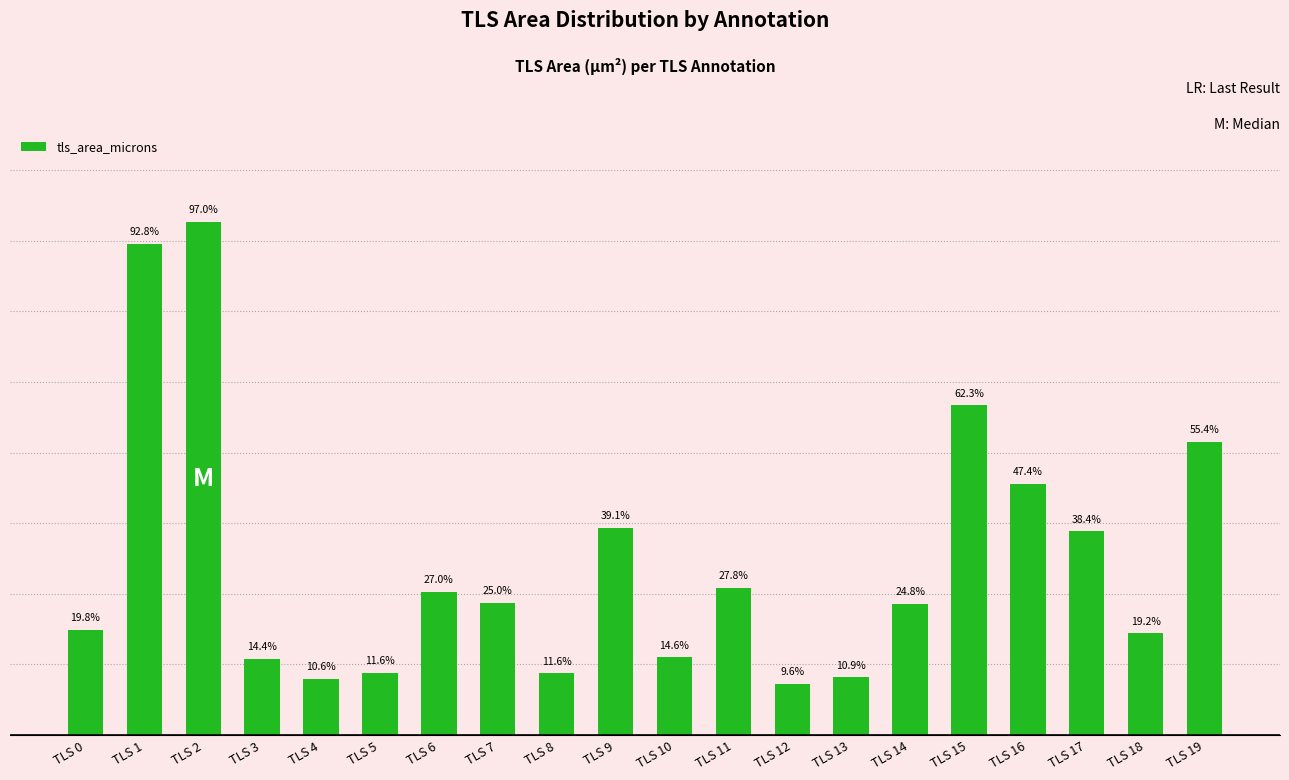

Does the chart contain any negative values?

No